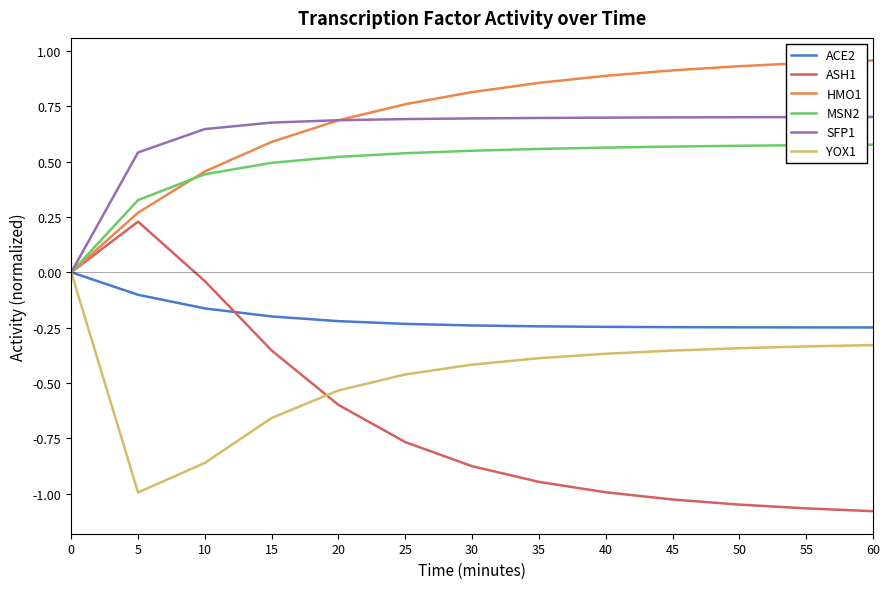

Does the chart have visible grid lines?

No